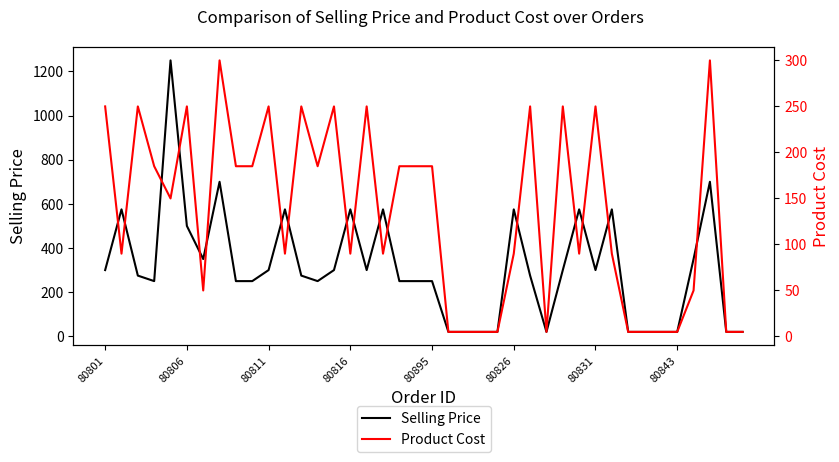

The value of Selling Price at 80895 is 164. True or false?

False